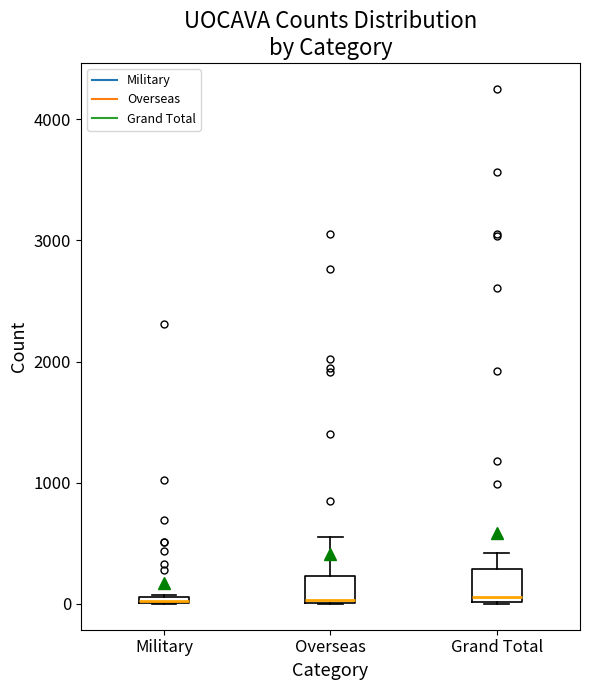

Where is the upper edge of the box for Military on the y-axis? The values are not printed on the chart, so give them approximately, as read against the axis.

100